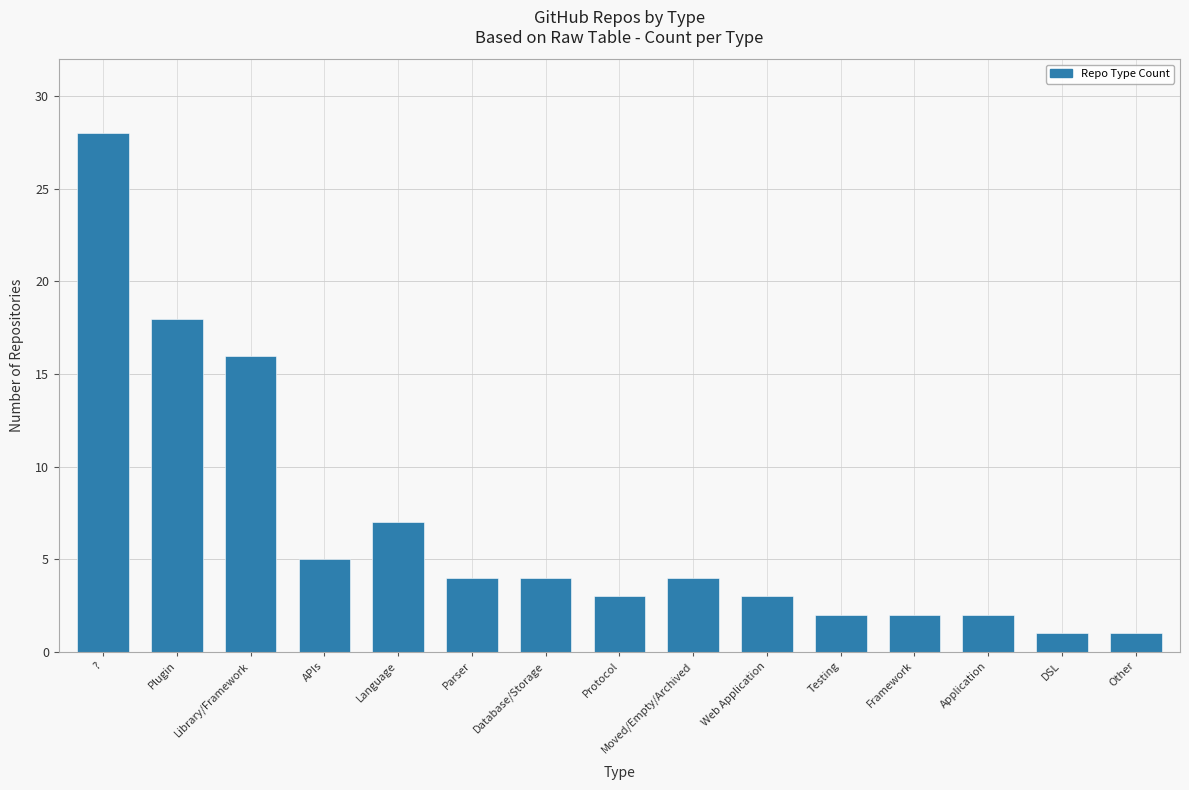

How many data points are less than 4?

7